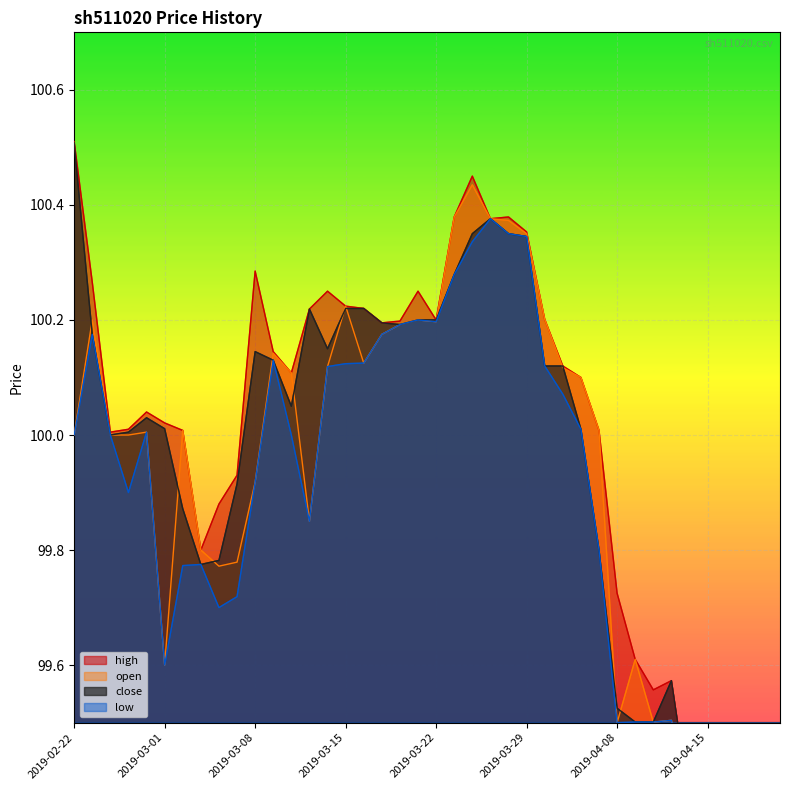

Which category has the highest value across all series?

2019-02-22